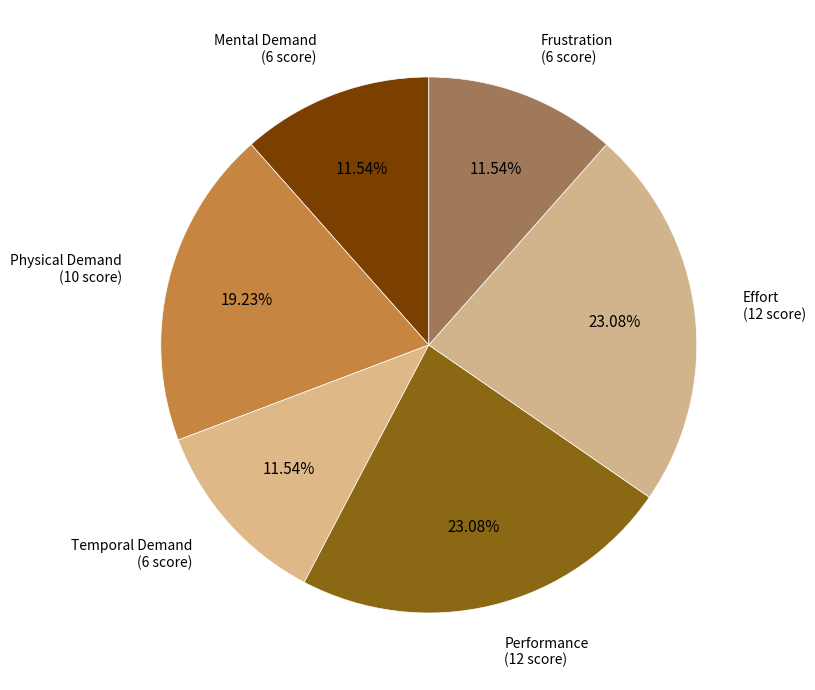

Count the number of slices in the pie.

6